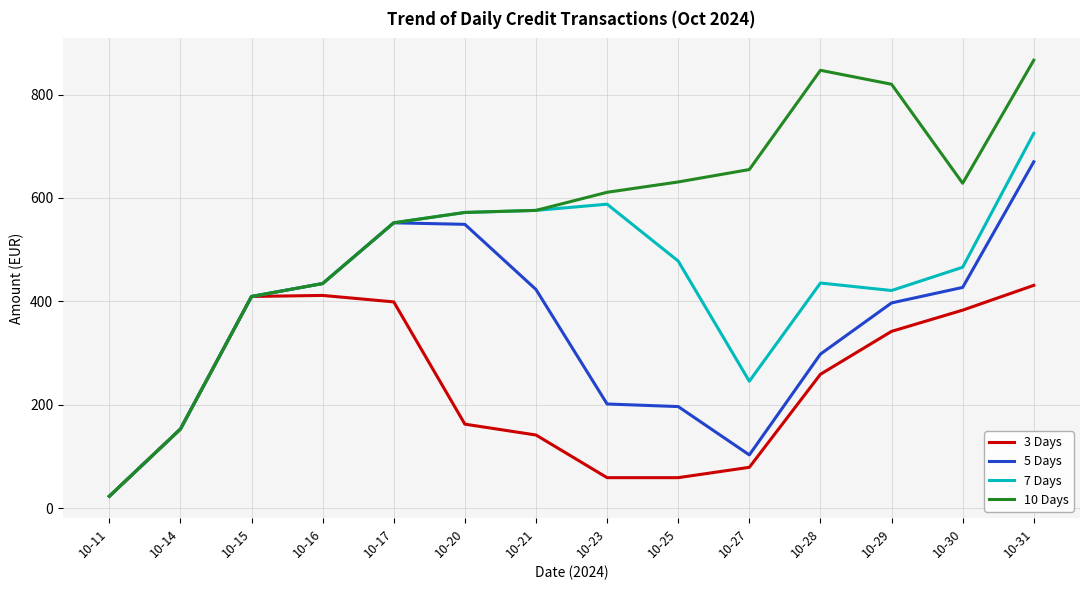

What is the difference between the maximum and minimum values in the 5 Days series?

647.0